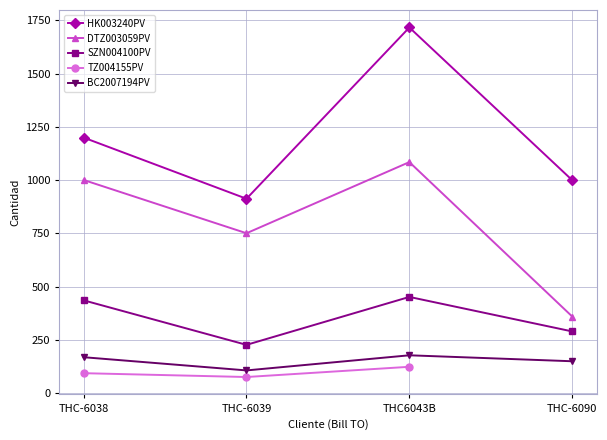

At which label does TZ004155PV reach its minimum?

THC-6039